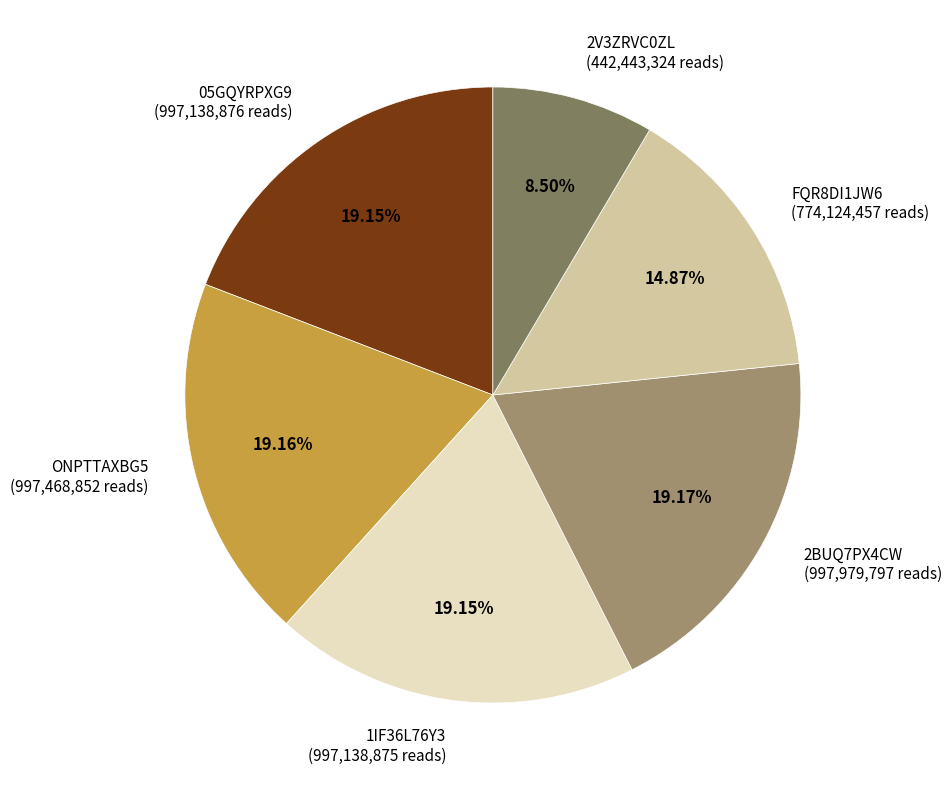

How many slices are in this pie chart?

6